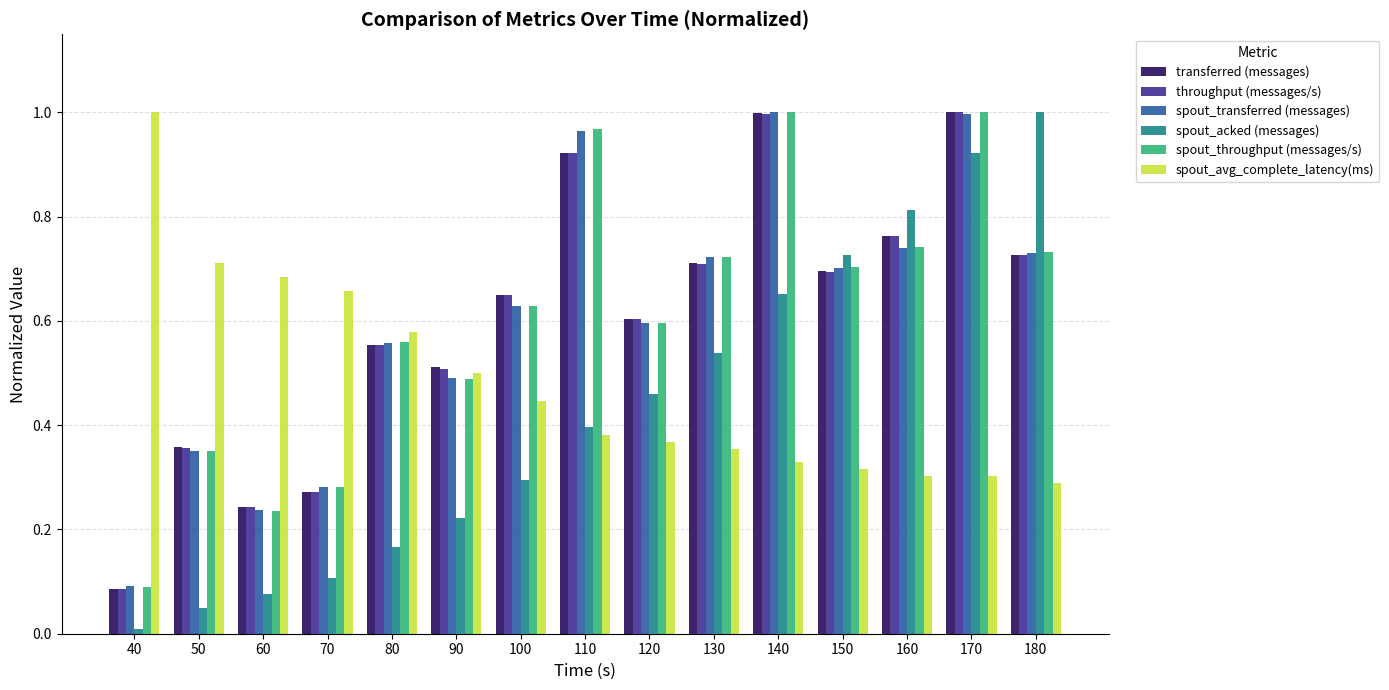

Where is spout_acked (messages) nearest to the value 0?

40